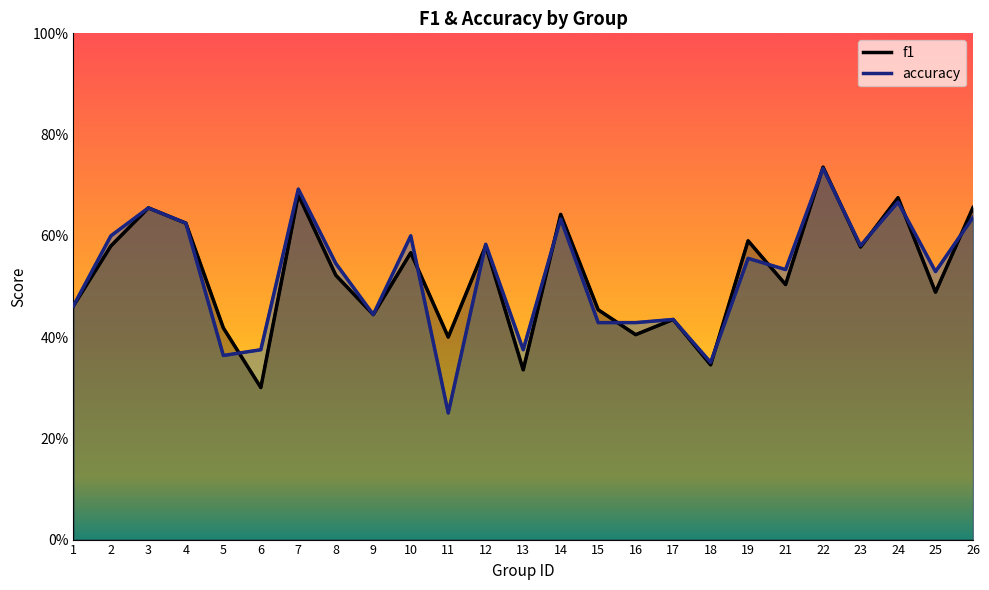

How many accuracy (line) values are between 0 and 1?

25